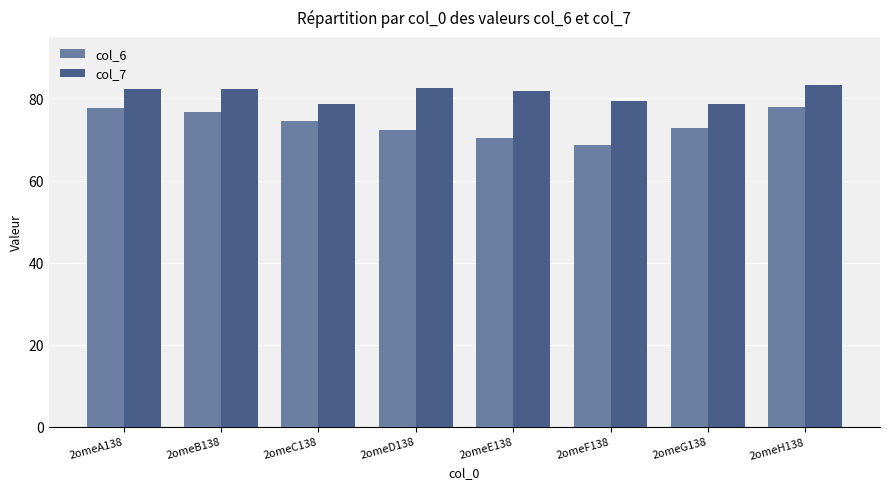

What is the label of the 6th bar from the left?

2omeF138